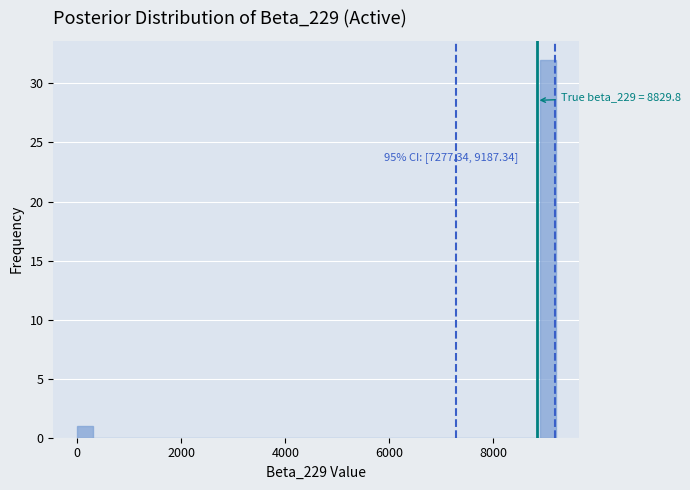

Read against the x-axis, roughly where is the centre of the tallest bar?

9000